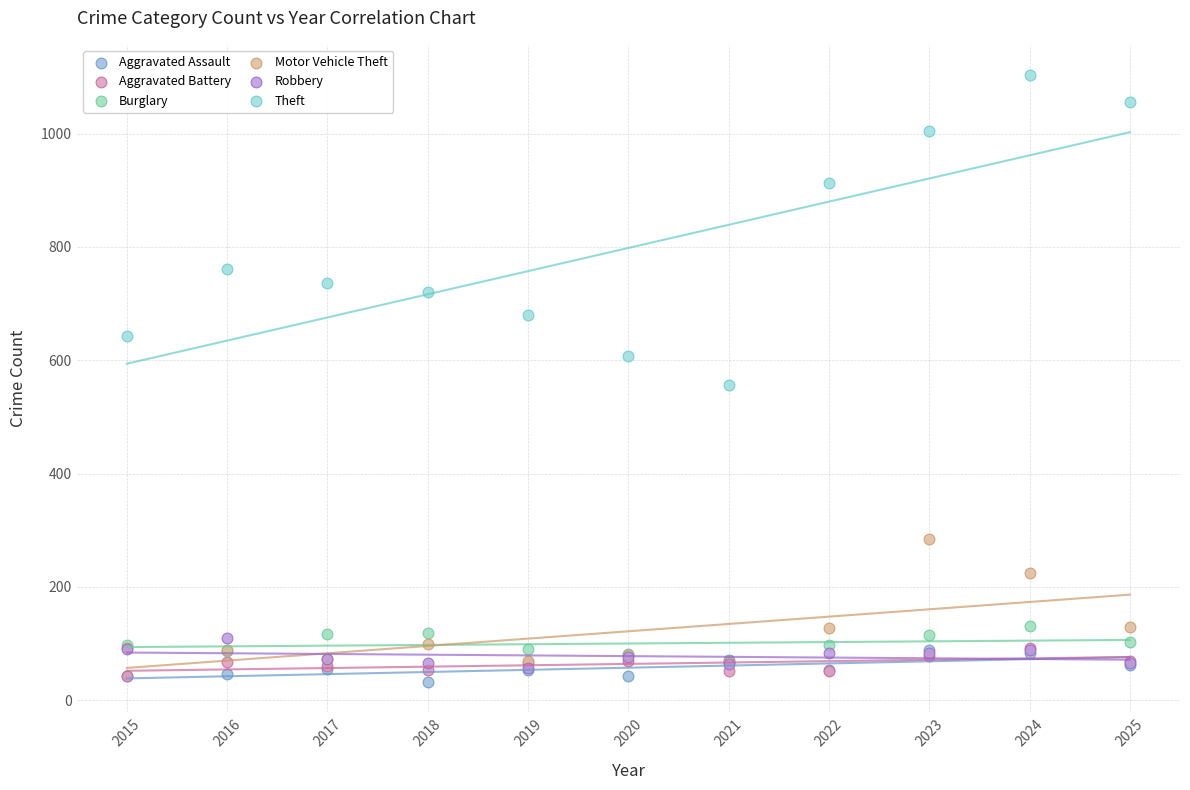

Which series has the widest spread of Y values?

Theft